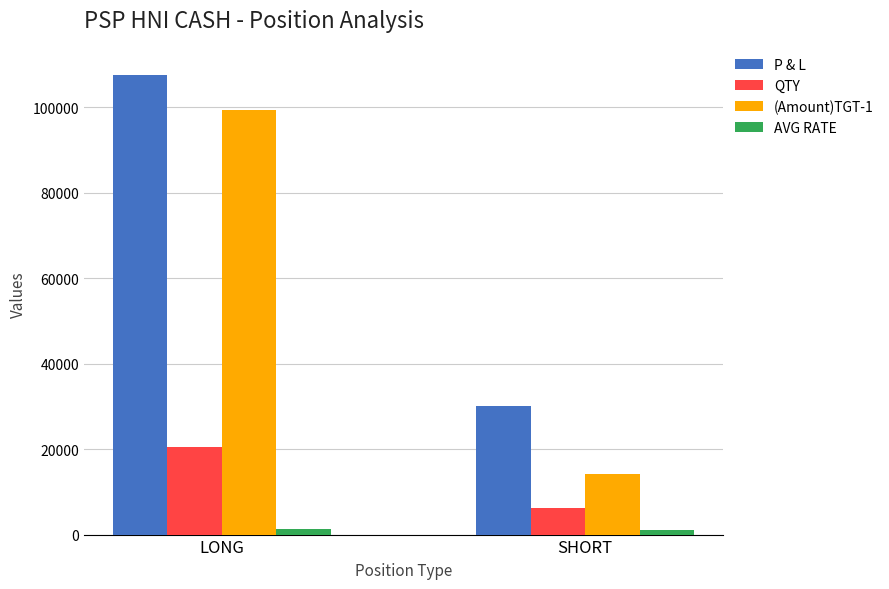

Is the value of AVG RATE at SHORT greater than the value of (Amount)TGT-1 at SHORT?

No